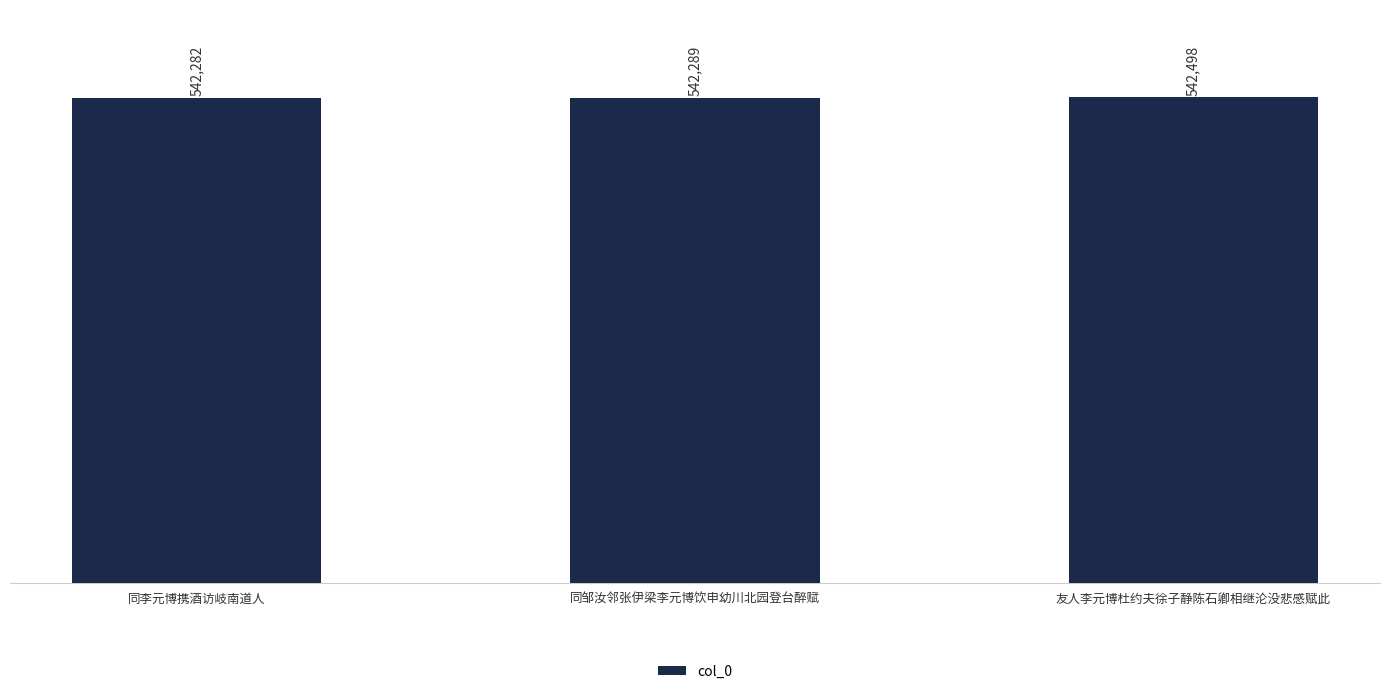

What is the value of the 3rd bar from the left?

542498